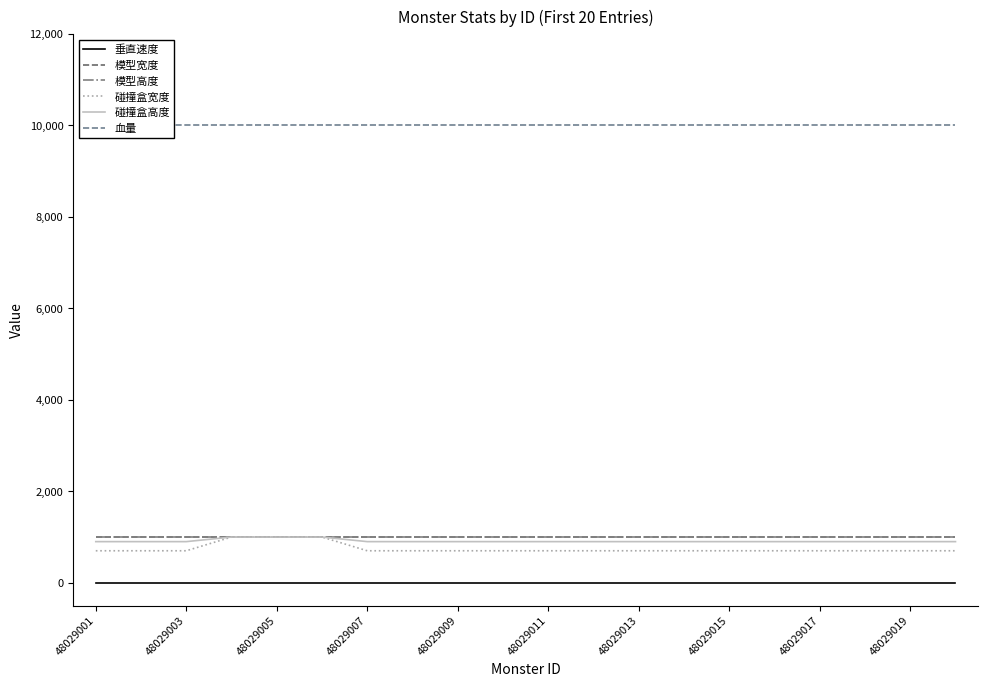

True or false: 模型宽度 and 碰撞盒高度 cross at least once.

False